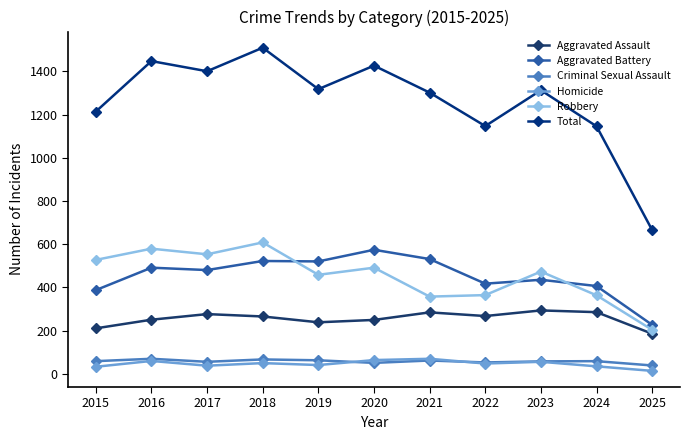

What is the maximum value for Criminal Sexual Assault?

69